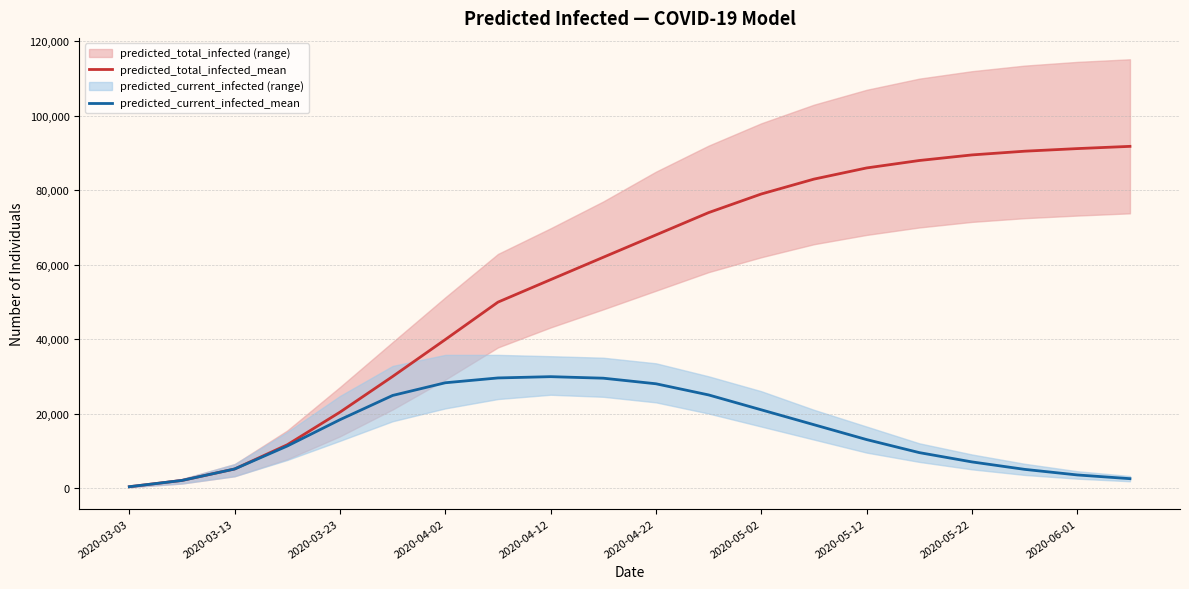

Is the value of predicted_current_infected_mean at 11 greater than the value of predicted_total_infected_mean at 14?

No